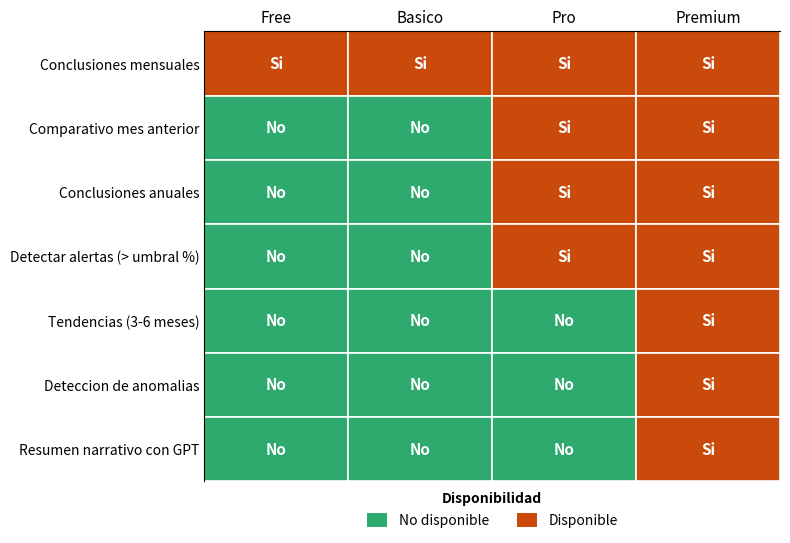

Where is Conclusiones mensuales nearest to the value 1?

Free